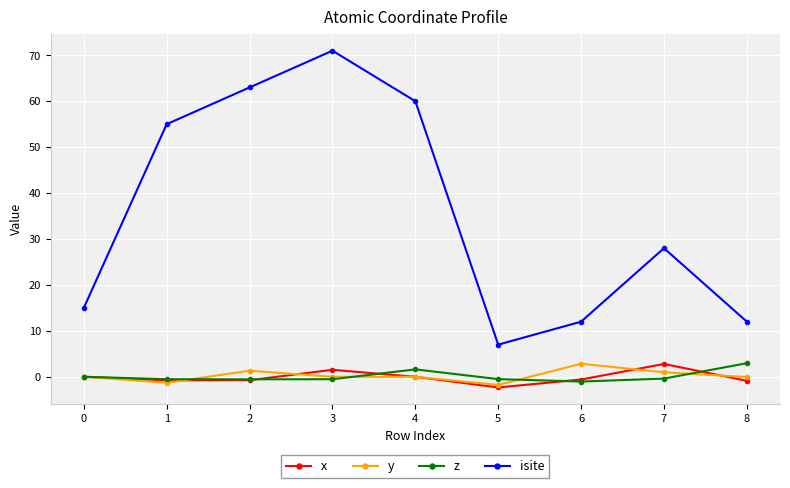

What is the greatest value displayed?

71.0